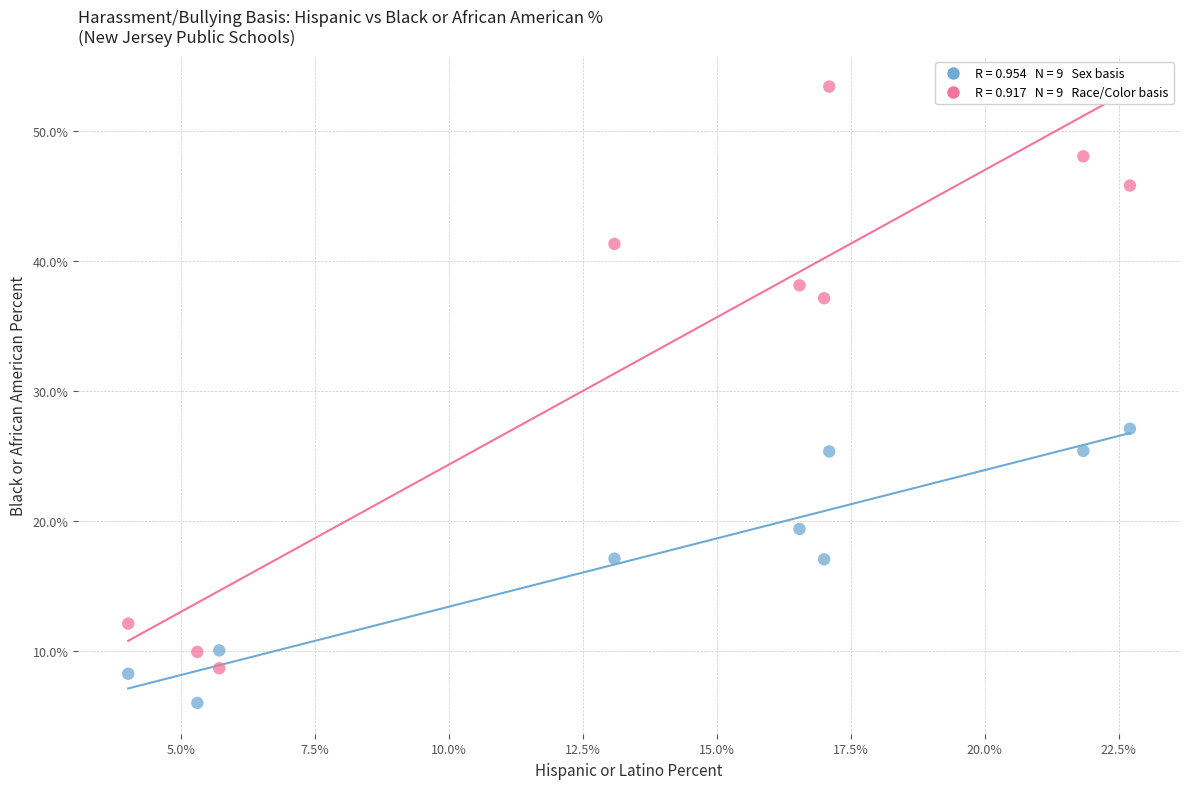

Across all data points, what is the range of X values (max minus min)?

18.7